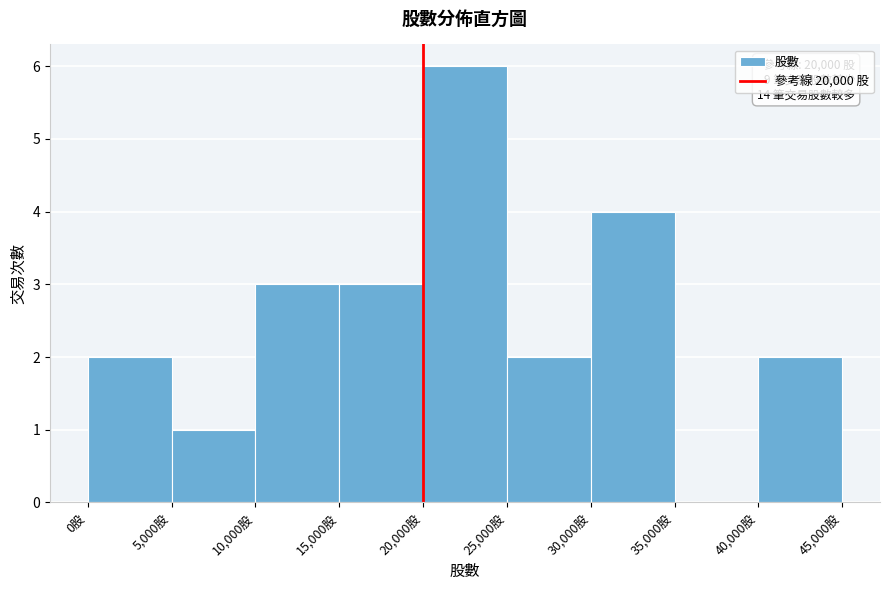

Which range on the x-axis has the tallest bar?

20000 to 25000